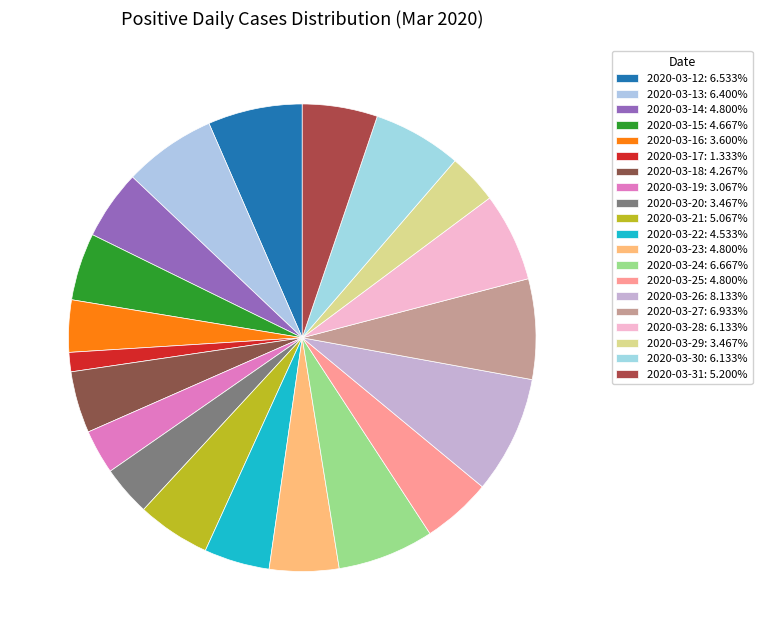

Which category has the smallest portion of the pie?

2020-03-17